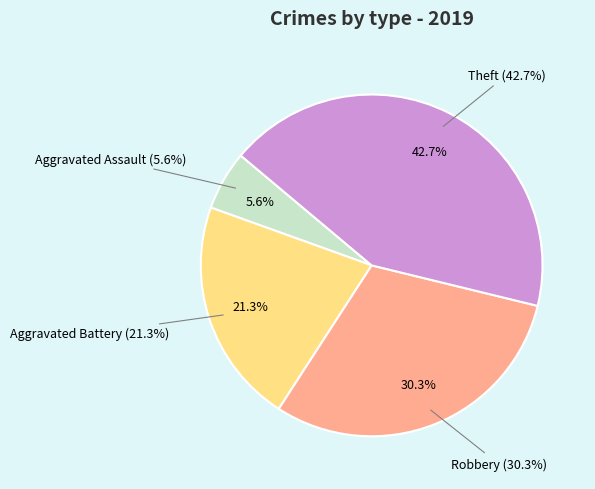

Combined, what portion of the pie is Aggravated Battery and Robbery?

51.7%